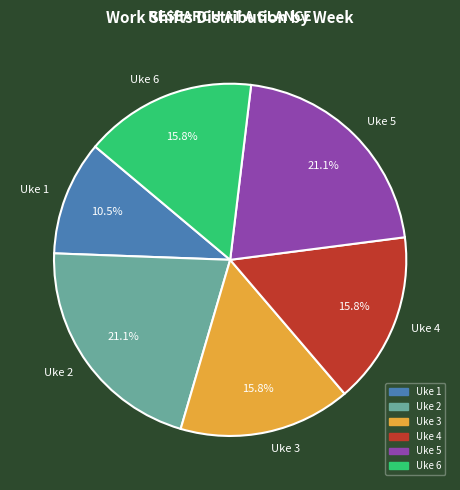

Combined, do Uke 4 and Uke 6 account for over 50%?

No